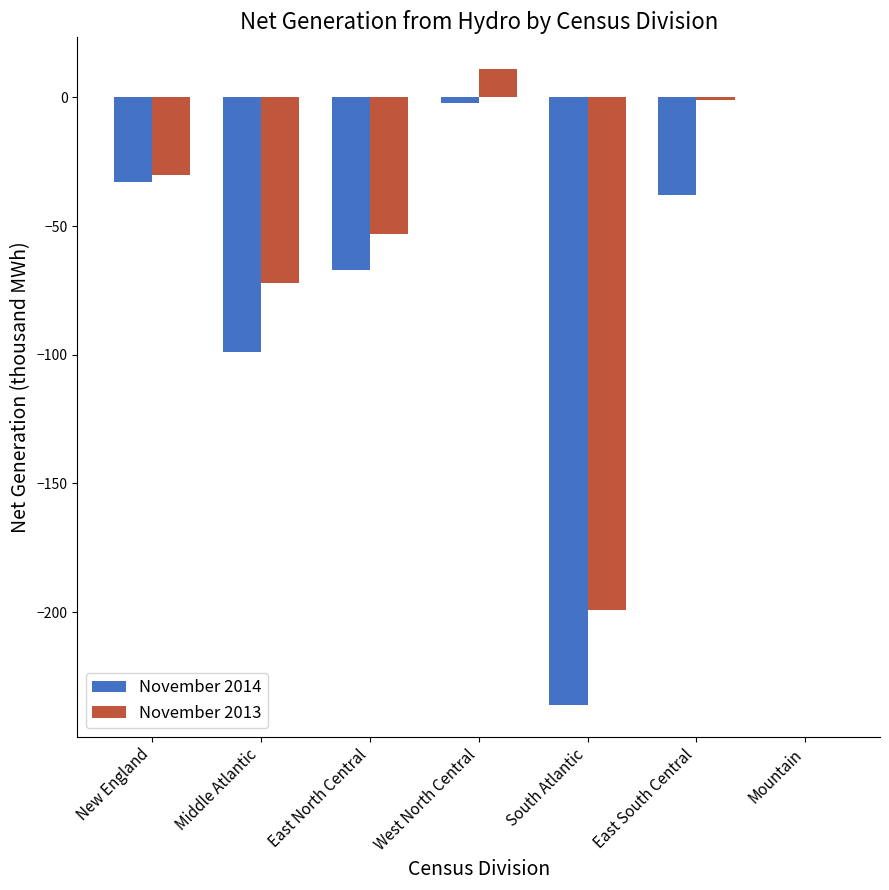

What is the sum of all November 2013 values?

-344